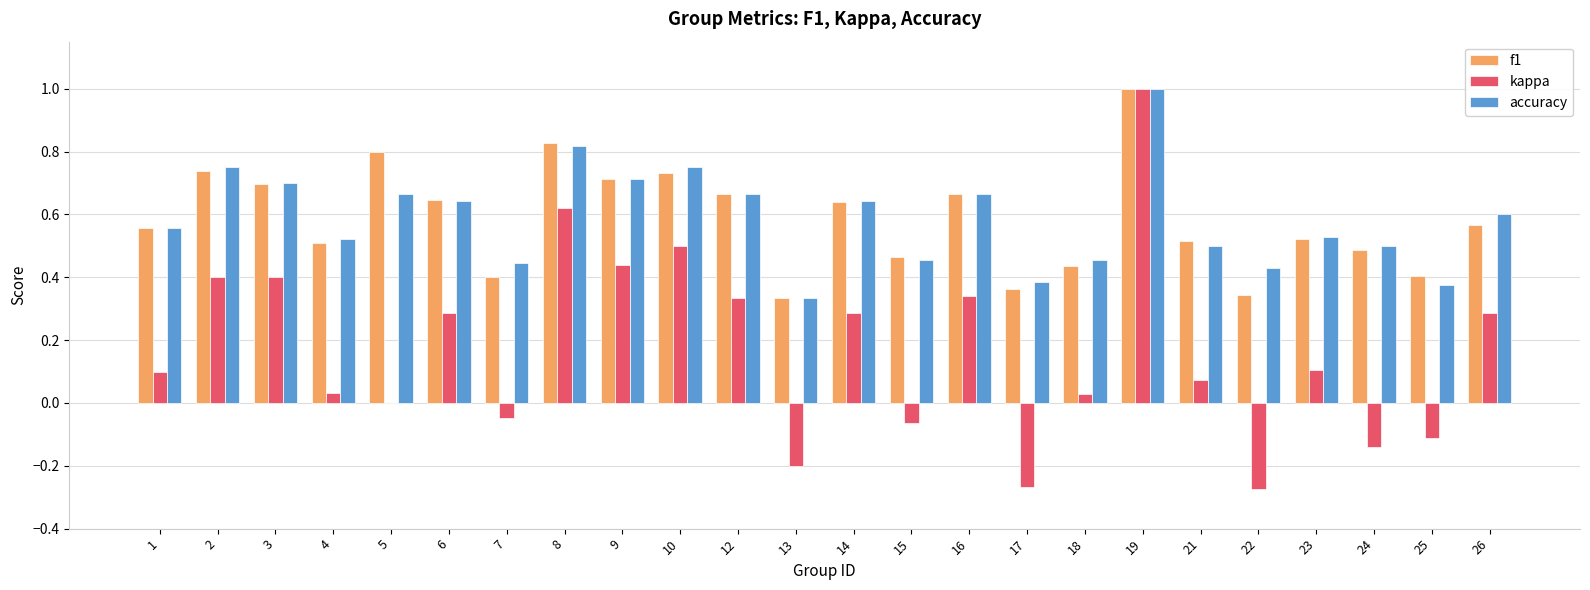

What is the sum of the f1 values at 7 and 2?

1.1